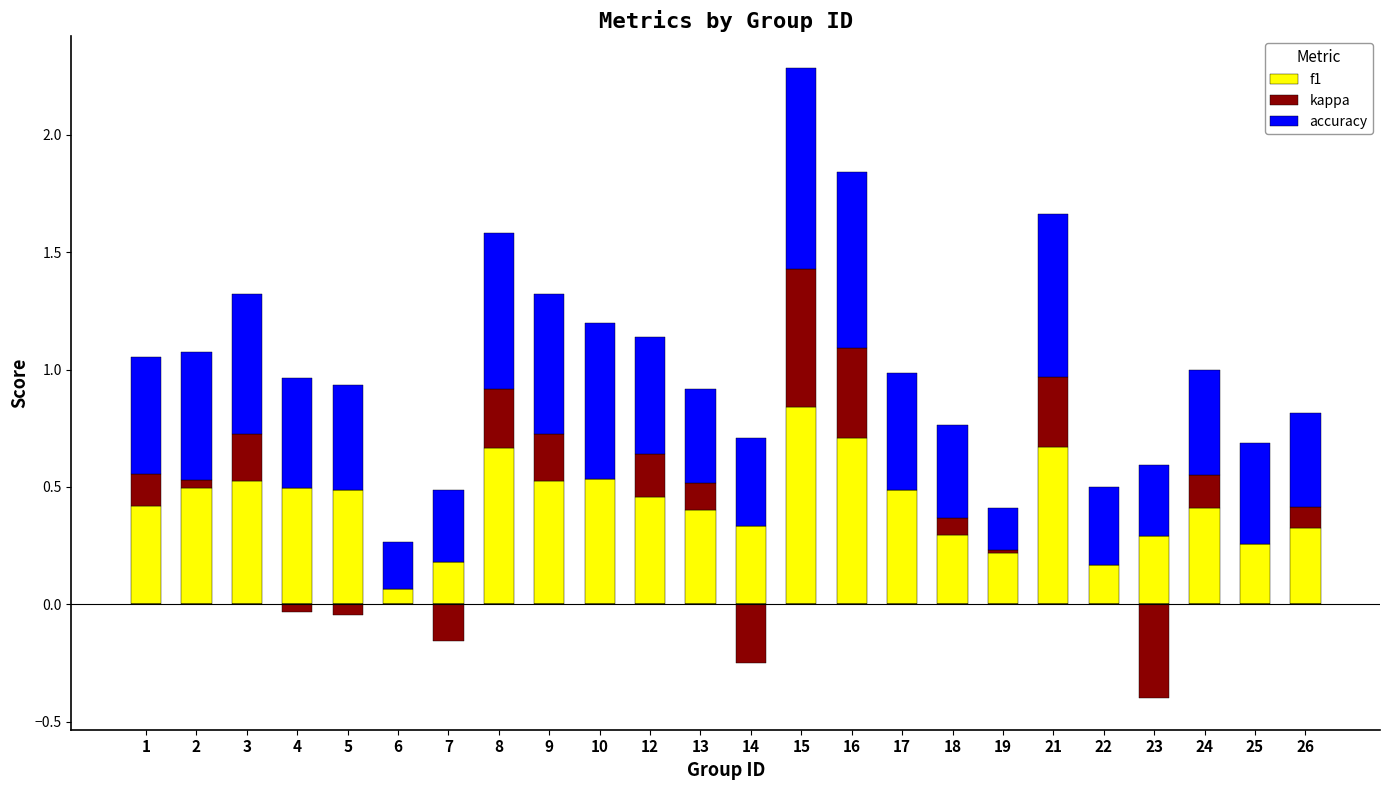

The kappa series shows 0.2 at 24. True or false?

False